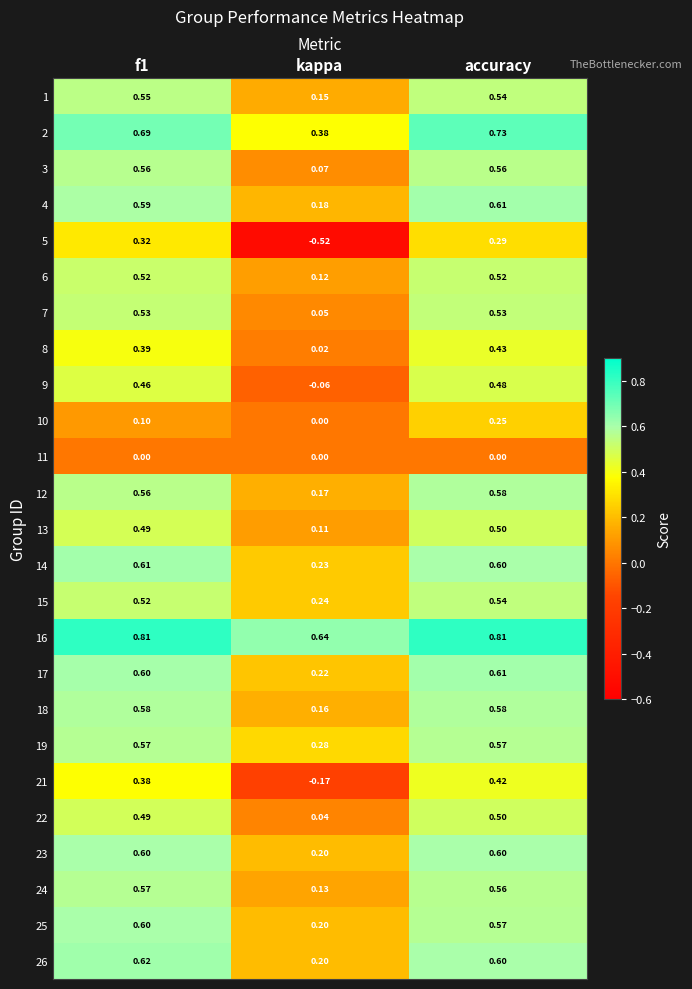

At which category is the sum across all series the highest?

accuracy